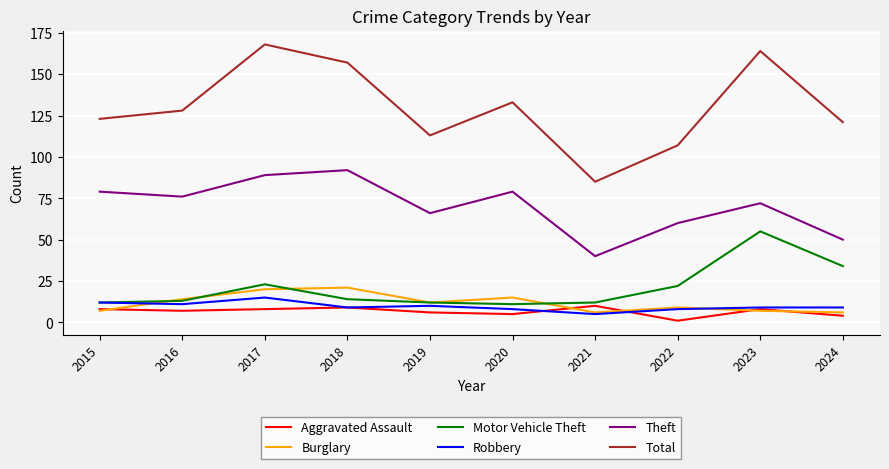

True or false: Theft and Total cross at least once.

False